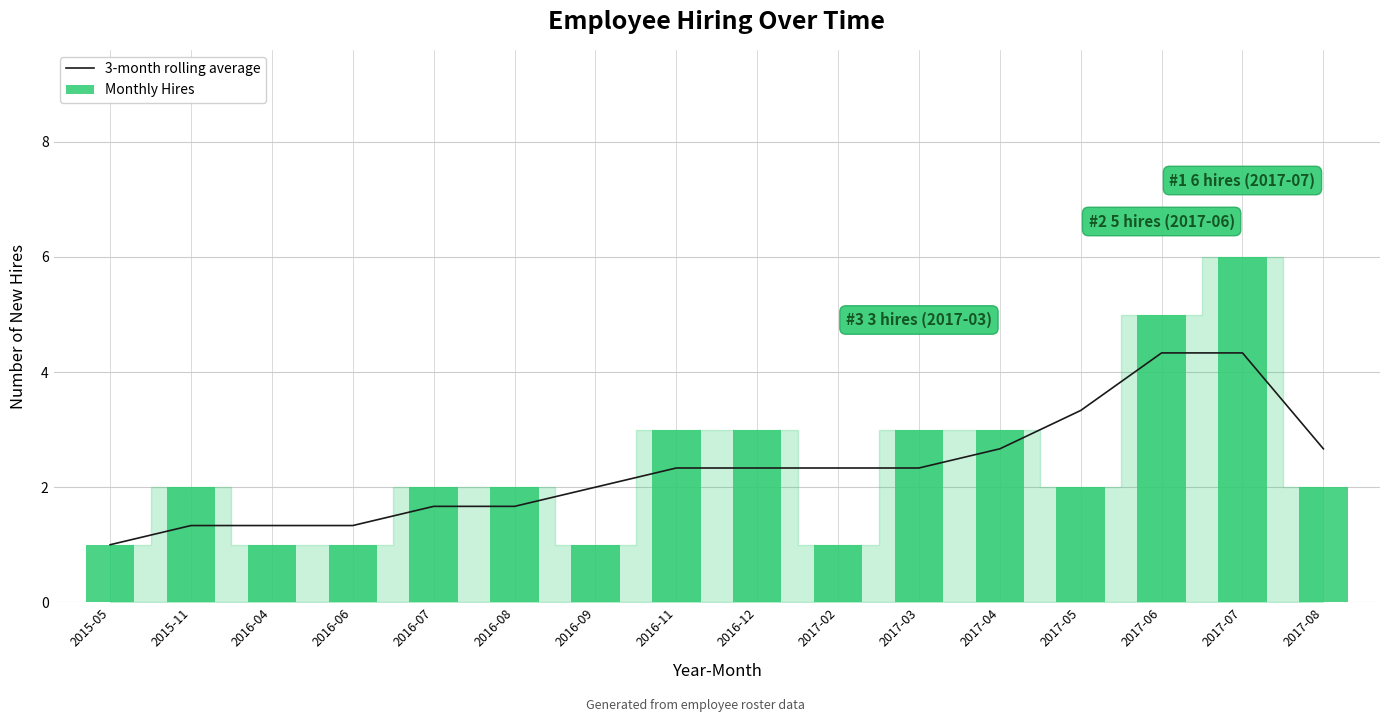

What are all the series names shown in the legend?

3-month rolling average, Monthly Hires